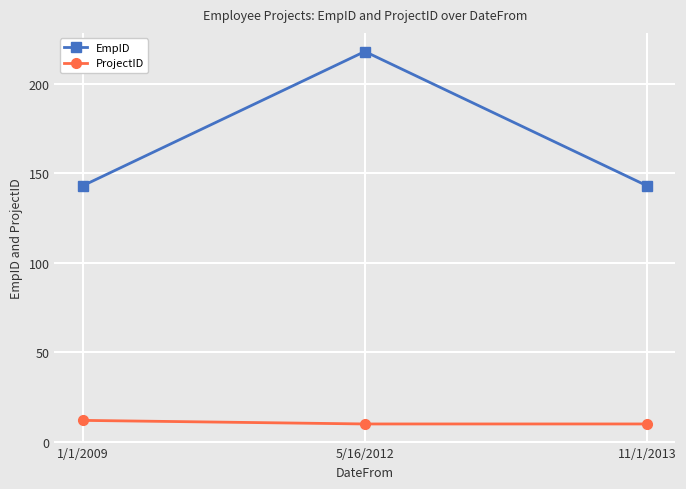

What is the value of the EmpID point at the 2nd from the left?

218